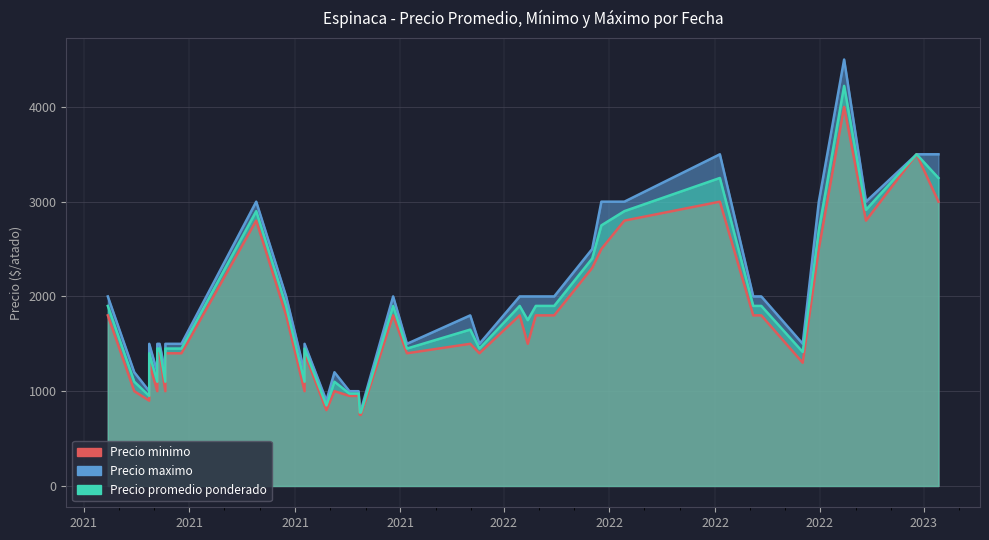

What is the total value across all series at 2021-09-09?

4350